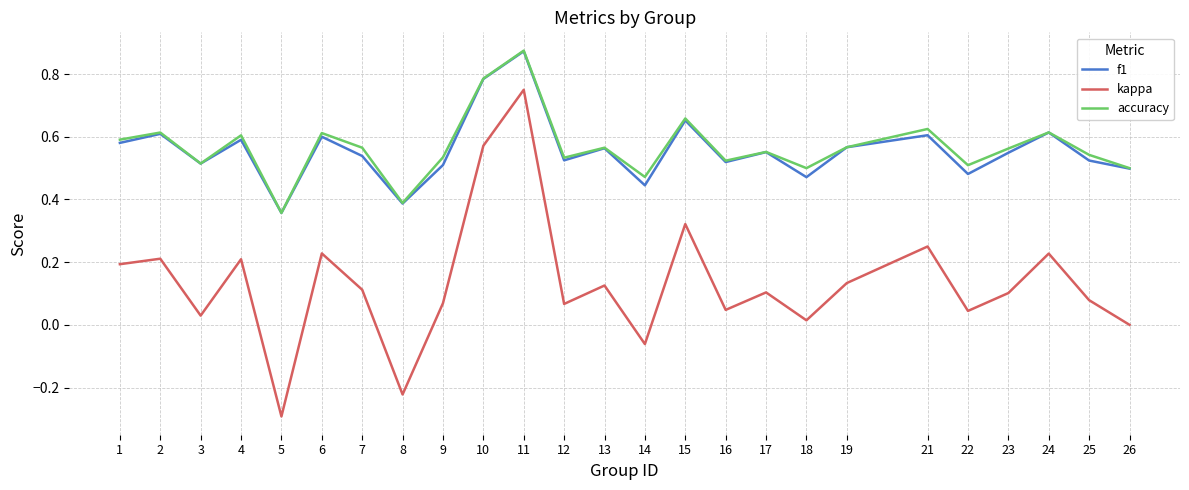

The f1 series shows 0.3 at 7. True or false?

False